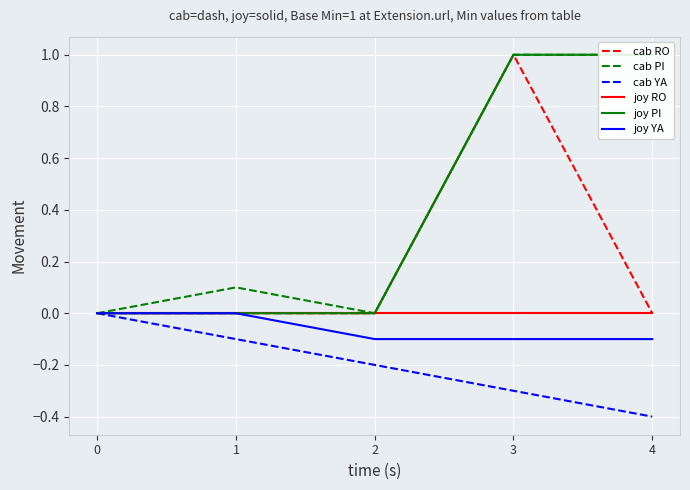

Count the joy YA values in the range 0 to 1.

2